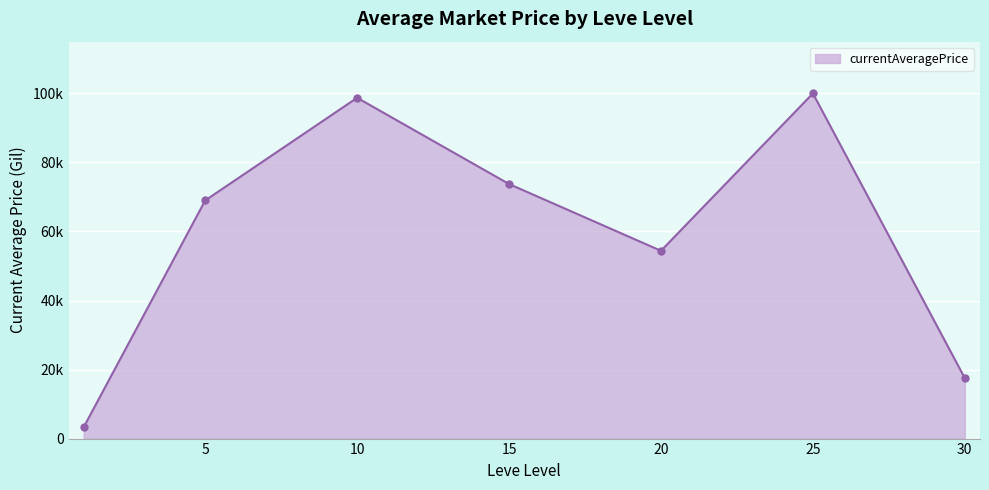

Does the chart have visible grid lines?

Yes